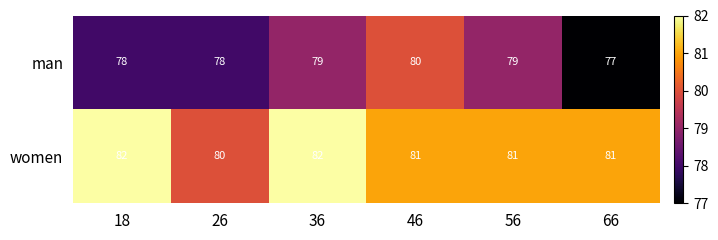

Count the number of data series in this chart.

2